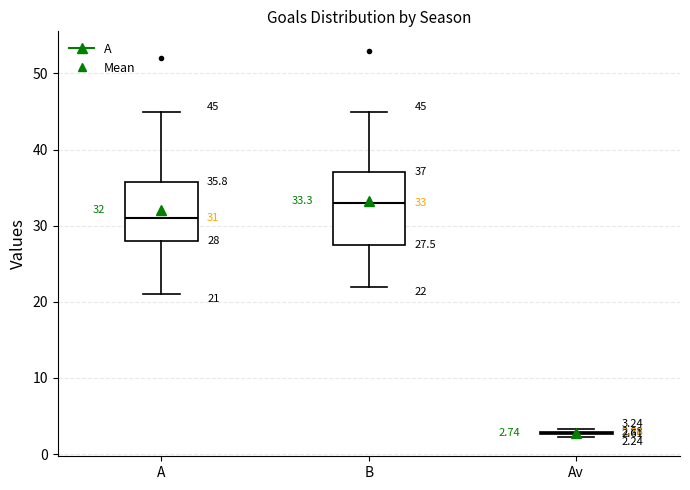

Which box is the tallest, from its lower edge to its upper edge?

B